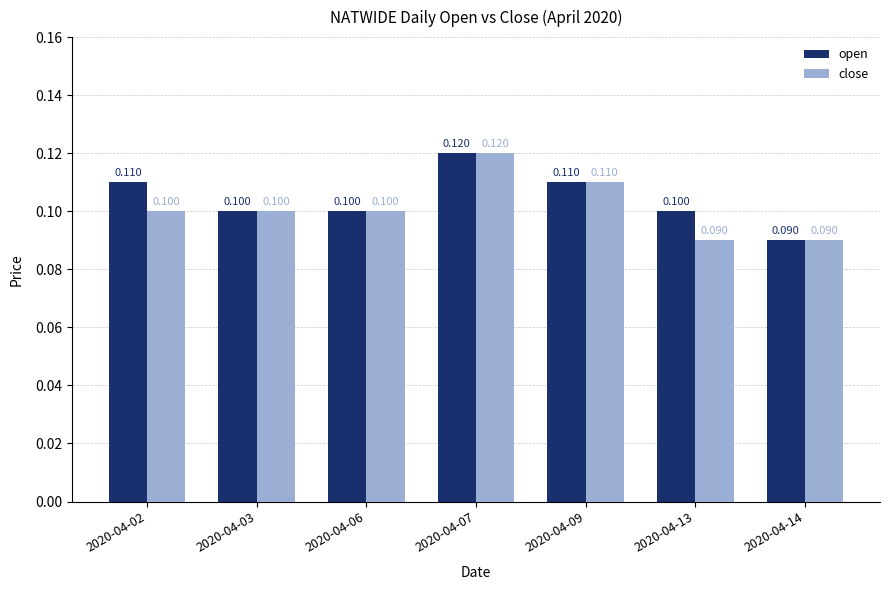

How many open values are between 0 and 1?

7